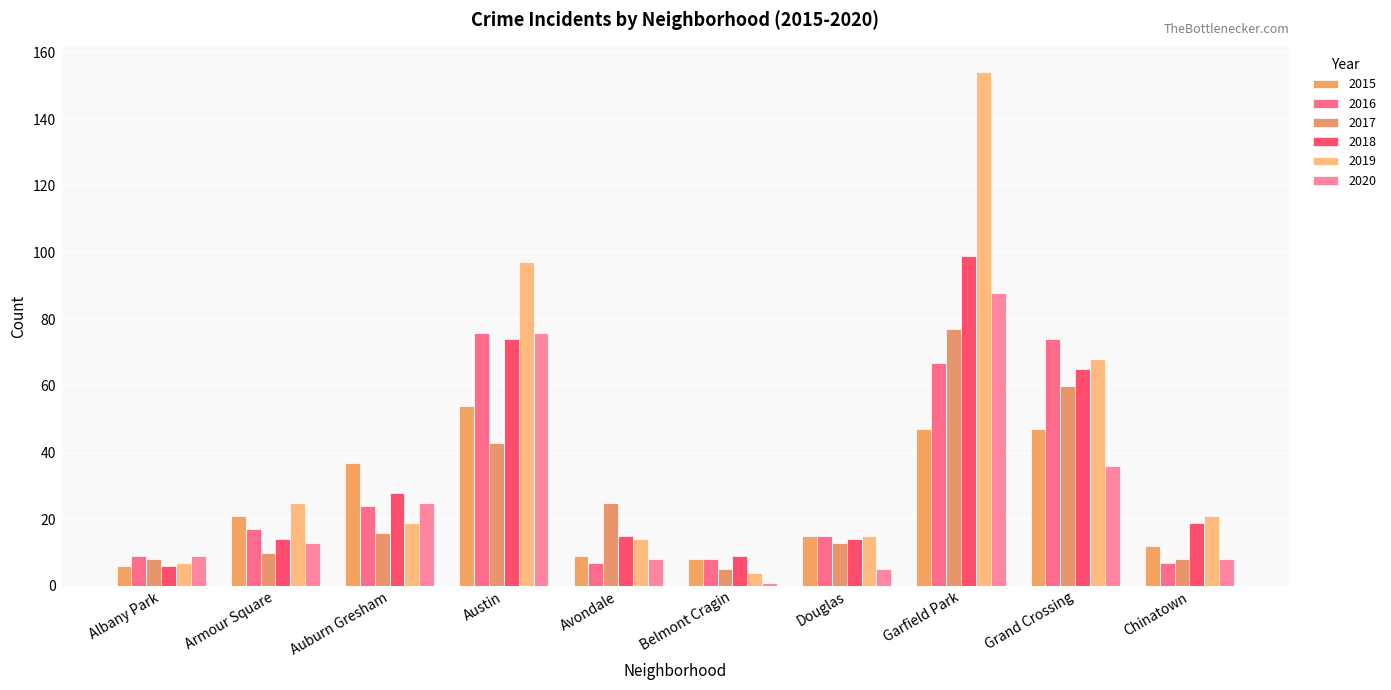

Reading left to right, list all the values displayed in this chart.

2015: Albany Park=6	Armour Square=21	Auburn Gresham=37	Austin=54	Avondale=9	Belmont Cragin=8	Douglas=15	Garfield Park=47	Grand Crossing=47	Chinatown=12
2016: Albany Park=9	Armour Square=17	Auburn Gresham=24	Austin=76	Avondale=7	Belmont Cragin=8	Douglas=15	Garfield Park=67	Grand Crossing=74	Chinatown=7
2017: Albany Park=8	Armour Square=10	Auburn Gresham=16	Austin=43	Avondale=25	Belmont Cragin=5	Douglas=13	Garfield Park=77	Grand Crossing=60	Chinatown=8
2018: Albany Park=6	Armour Square=14	Auburn Gresham=28	Austin=74	Avondale=15	Belmont Cragin=9	Douglas=14	Garfield Park=99	Grand Crossing=65	Chinatown=19
2019: Albany Park=7	Armour Square=25	Auburn Gresham=19	Austin=97	Avondale=14	Belmont Cragin=4	Douglas=15	Garfield Park=154	Grand Crossing=68	Chinatown=21
2020: Albany Park=9	Armour Square=13	Auburn Gresham=25	Austin=76	Avondale=8	Belmont Cragin=1	Douglas=5	Garfield Park=88	Grand Crossing=36	Chinatown=8